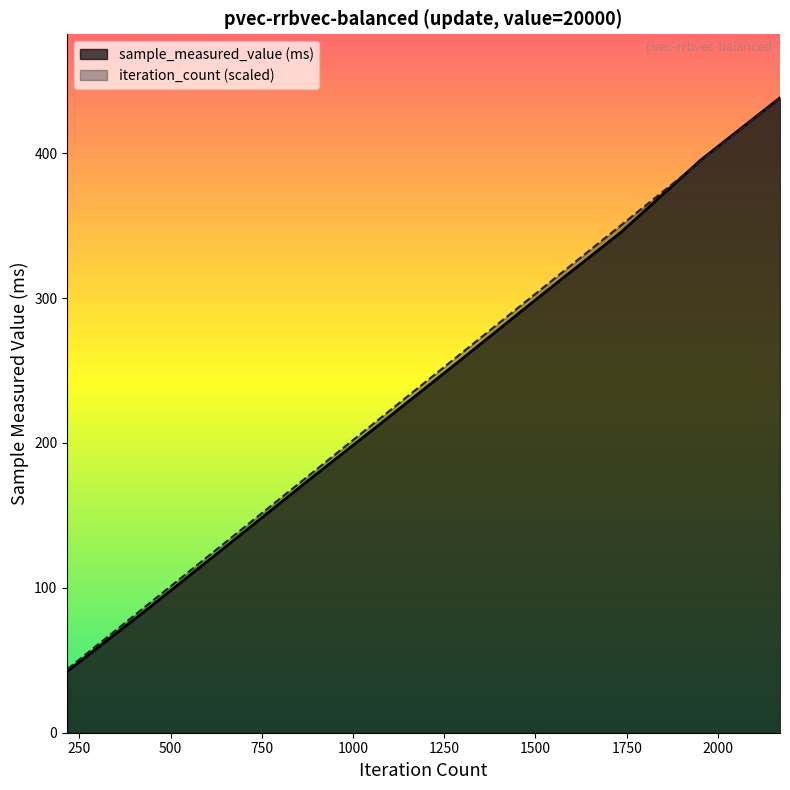

At 20000, list the series in order from smallest to largest.

sample_measured_value, iteration_count